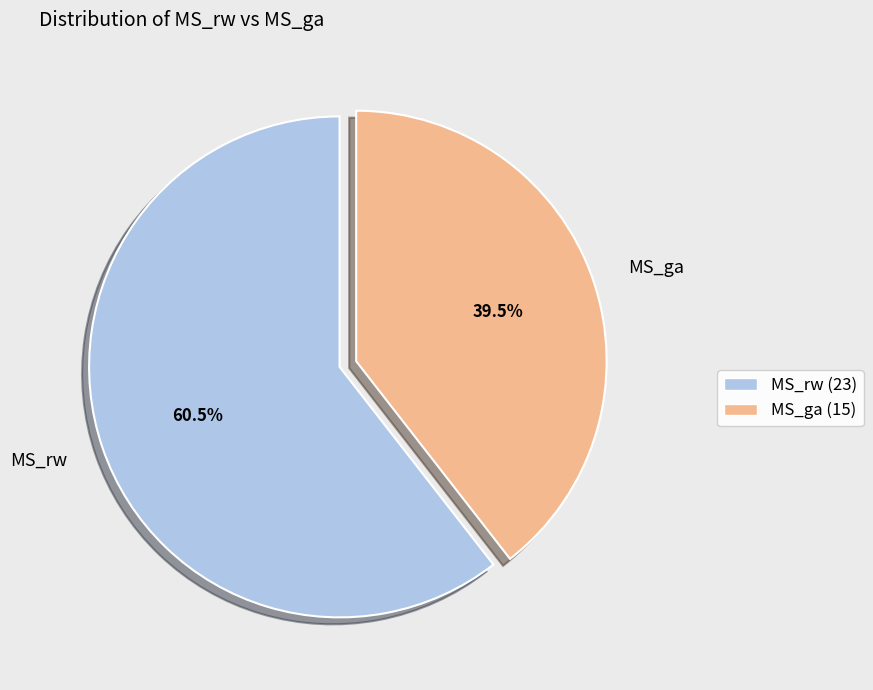

To the nearest percent, what is the combined percentage of MS_ga and MS_rw?

100%